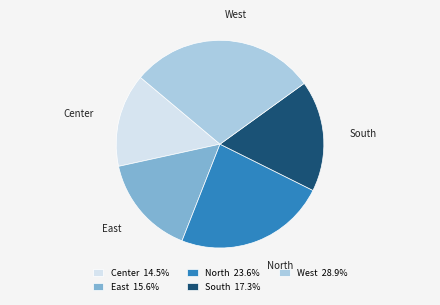

What is the smallest slice in the pie chart?

Center